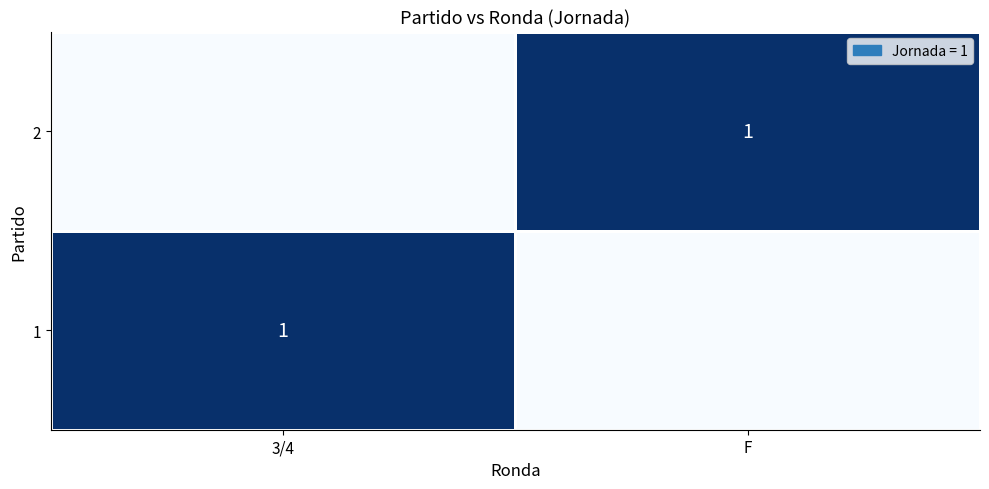

True or false: 1 has a value of 0 at 3/4.

False